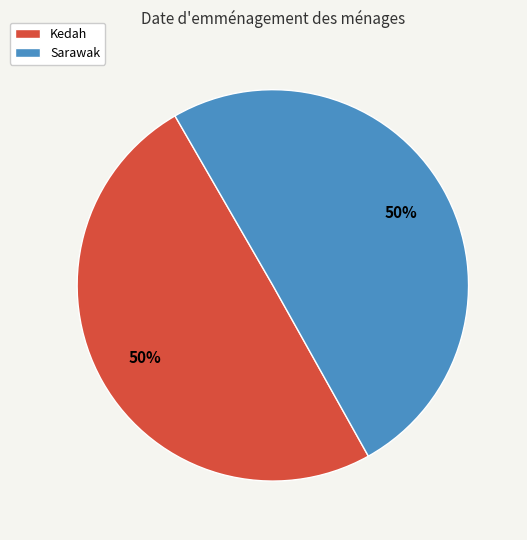

Approximately how many times larger is the value at Kedah compared to Sarawak?

1.0